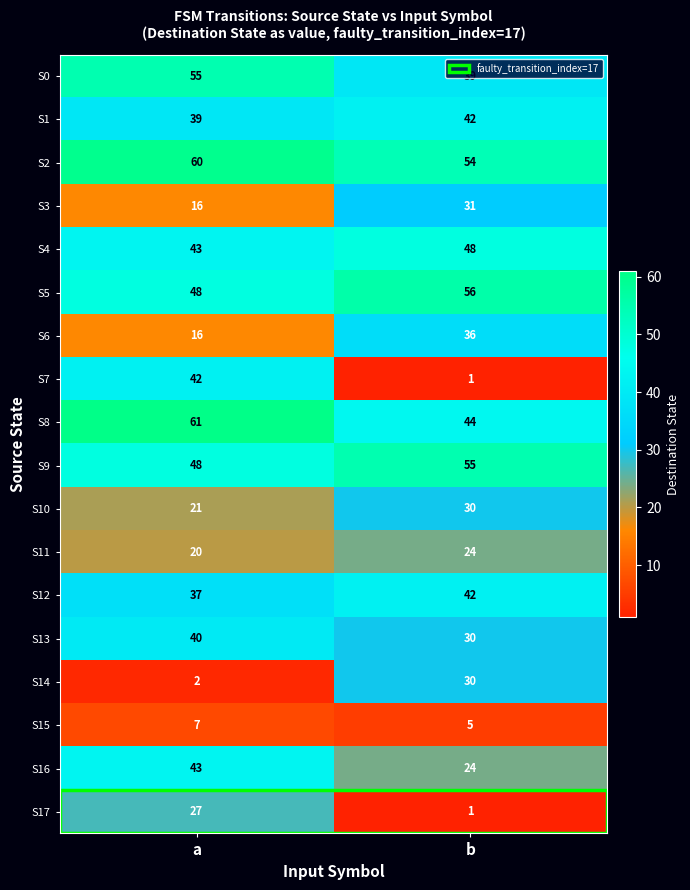

Where is S9 nearest to the value 51?

a